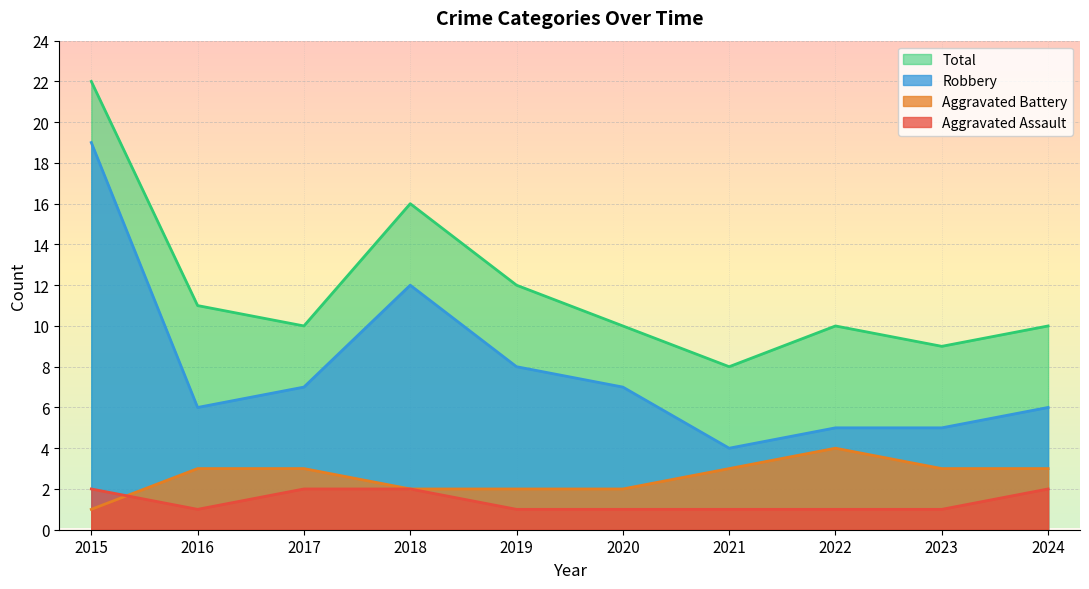

What is the smallest value displayed?

1